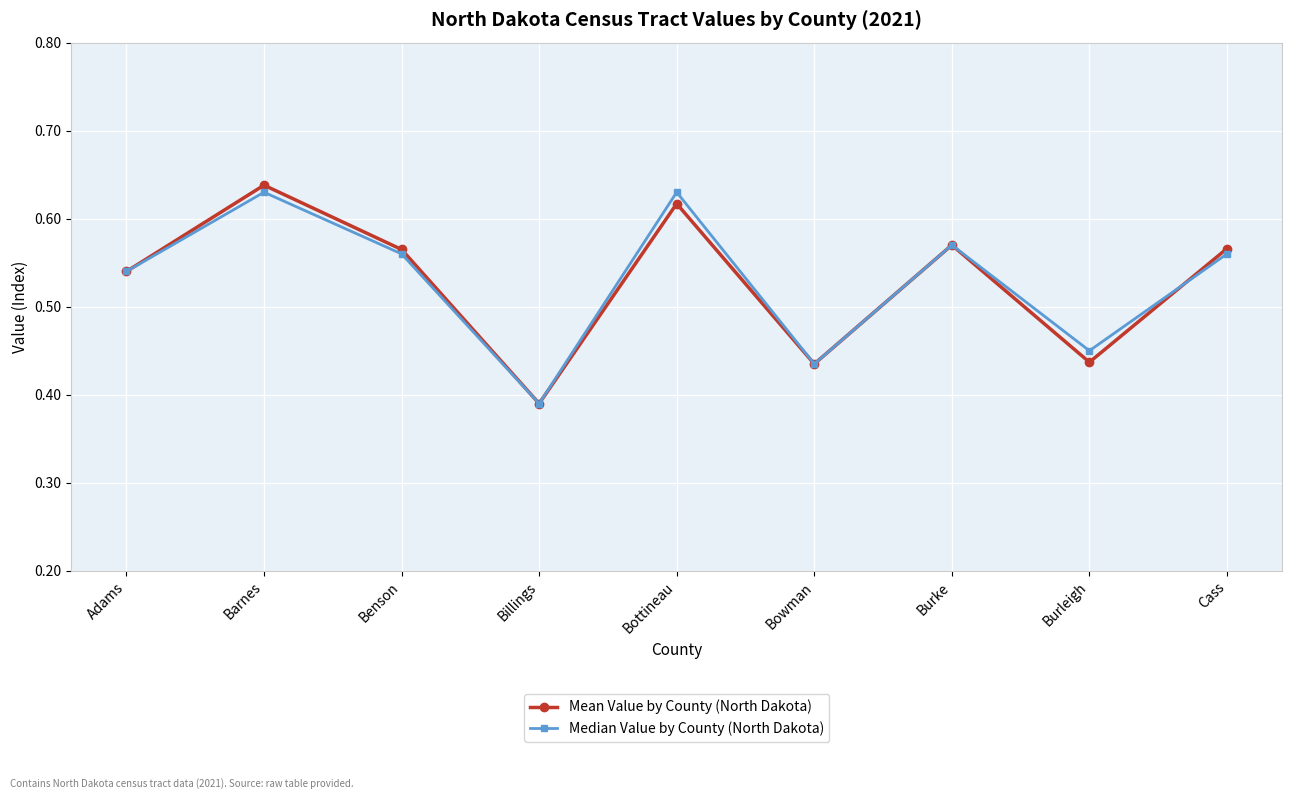

What are all the series names shown in the legend?

Mean Value by County (North Dakota), Median Value by County (North Dakota)